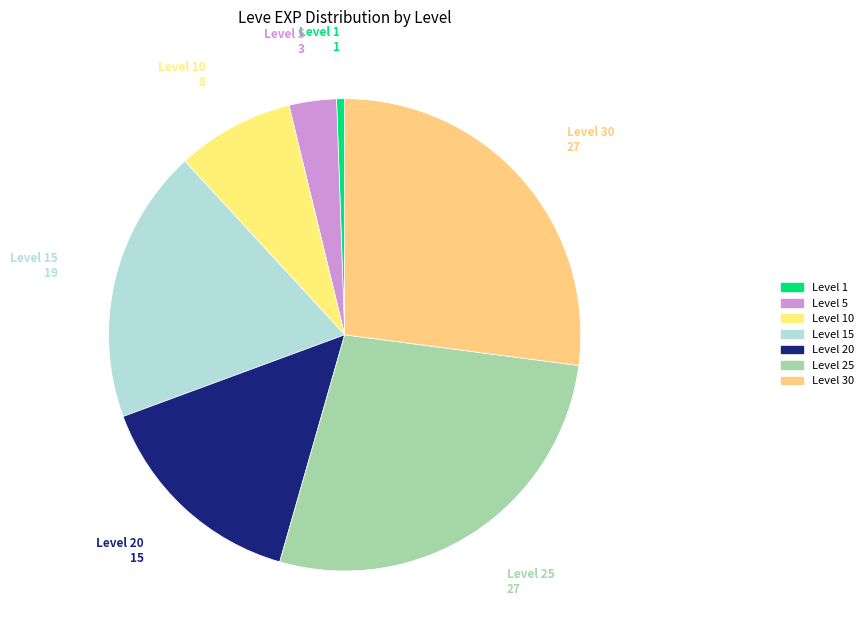

Combined, do Level 5 and Level 30 account for over 50%?

No